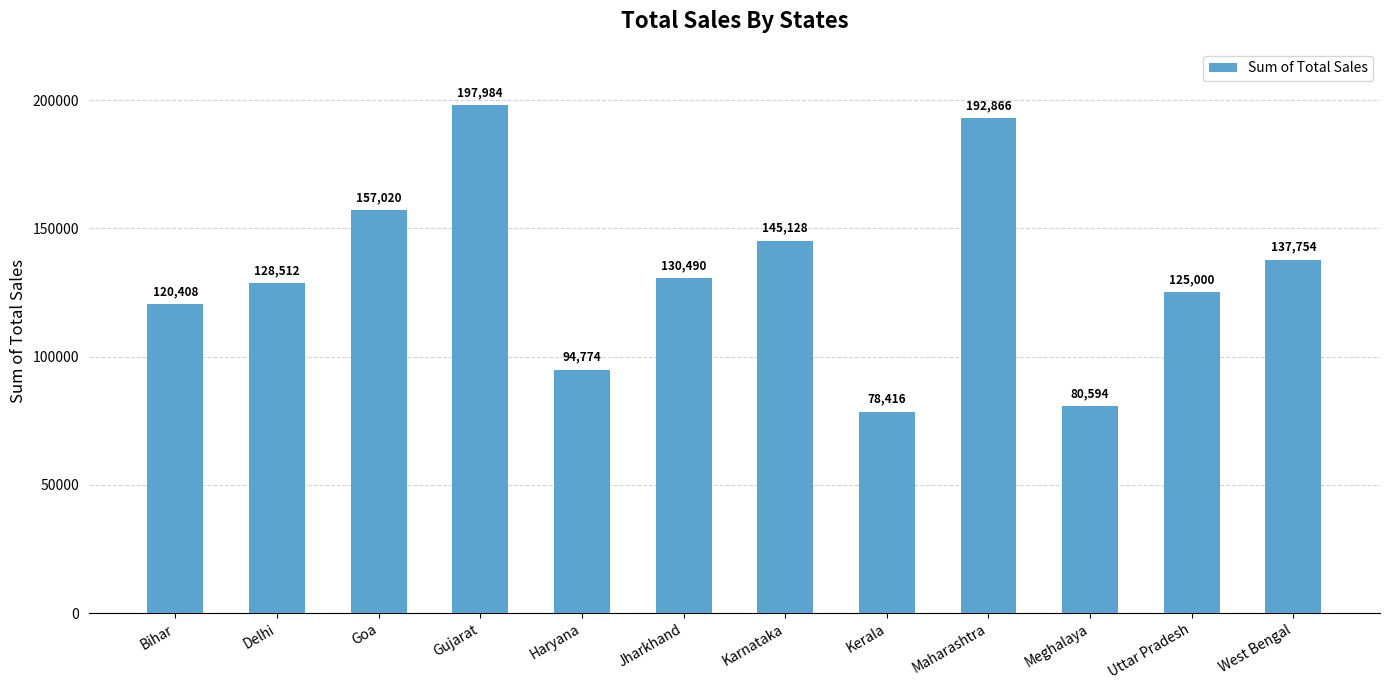

Read the value at Delhi, to the nearest 10.

128510